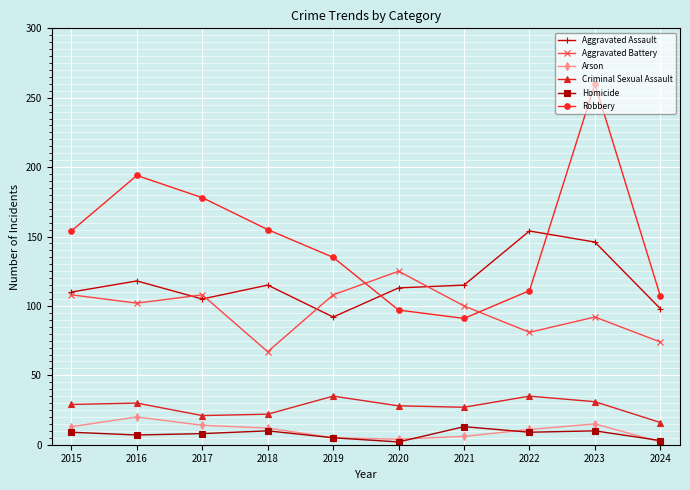

Where is Arson nearest to the value 11?

2022